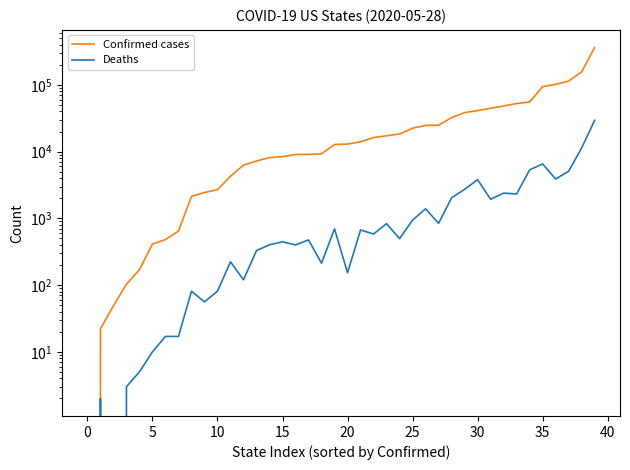

Where does the Confirmed cases series first go above 12984?

21